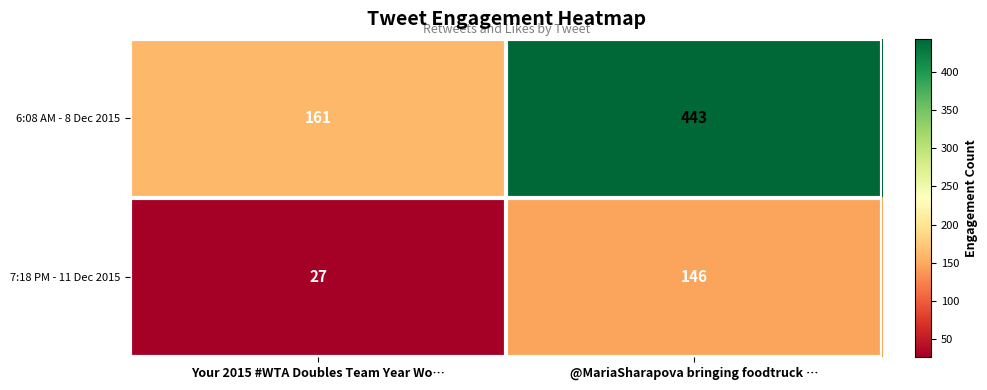

What is the difference between the 7:18 PM - 11 Dec 2015 values at Your 2015 #WTA Doubles Team Year Wo… and @MariaSharapova bringing foodtruck …?

119